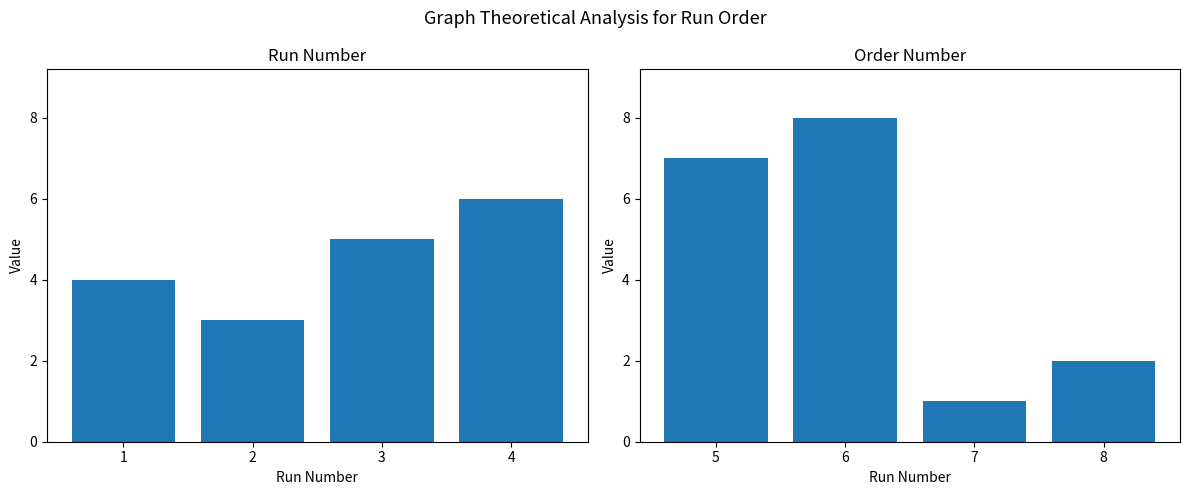

What is the value of the Order Number (runs 5-8) bar at the 4th from the left?

2